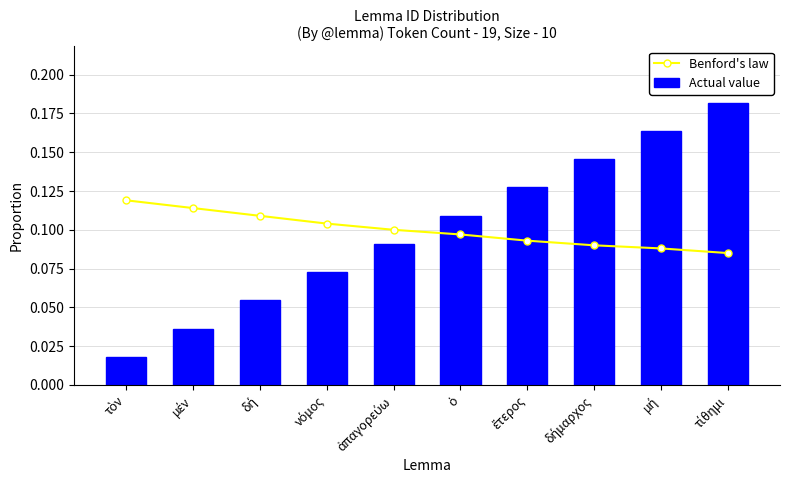

Reading left to right, list all the values displayed in this chart.

Benford's law: τὸν=0.1	μέν=0.1	δή=0.1	νόμος=0.1	ἀπαγορεύω=0.1	ὁ=0.1	ἕτερος=0.1	δήμαρχος=0.1	μή=0.1	τίθημι=0.1
Actual value: τὸν=0.0	μέν=0.0	δή=0.1	νόμος=0.1	ἀπαγορεύω=0.1	ὁ=0.1	ἕτερος=0.1	δήμαρχος=0.1	μή=0.2	τίθημι=0.2